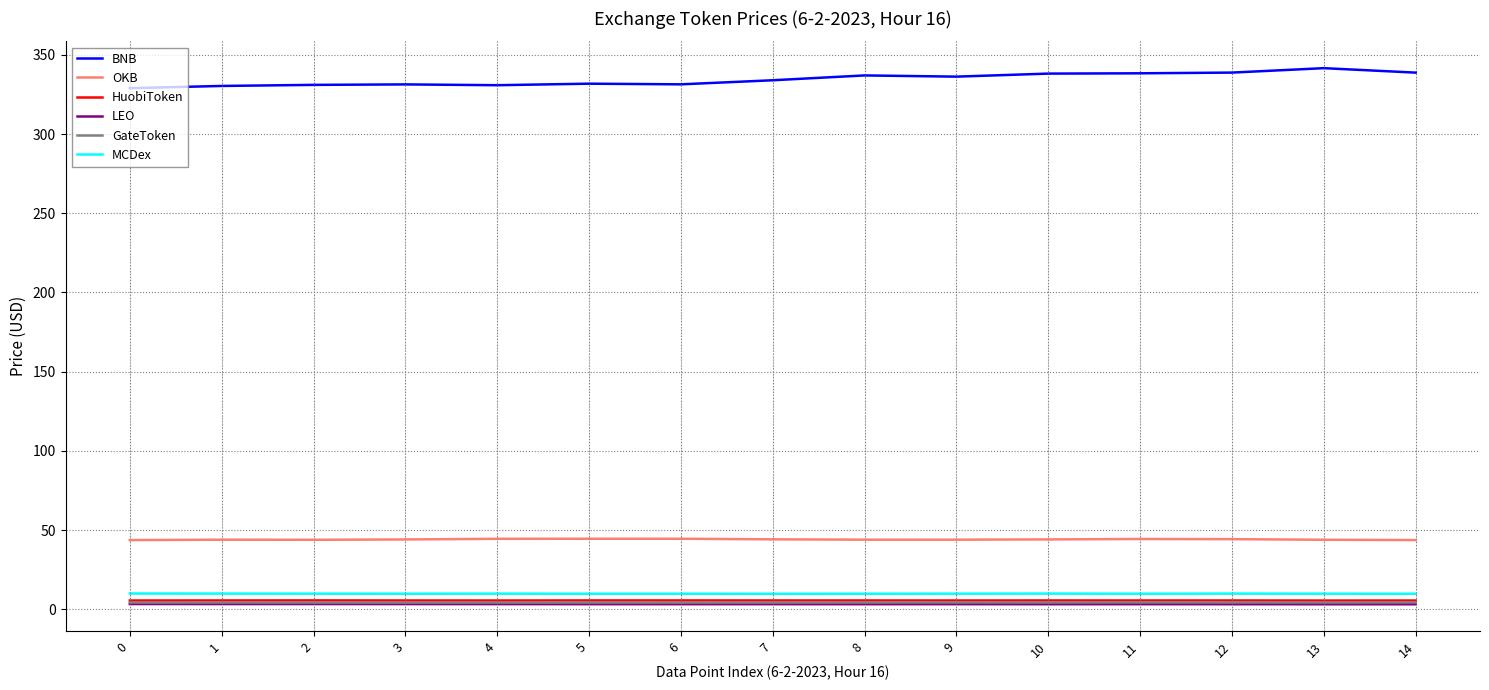

True or false: MCDex and OKB cross at least once.

False